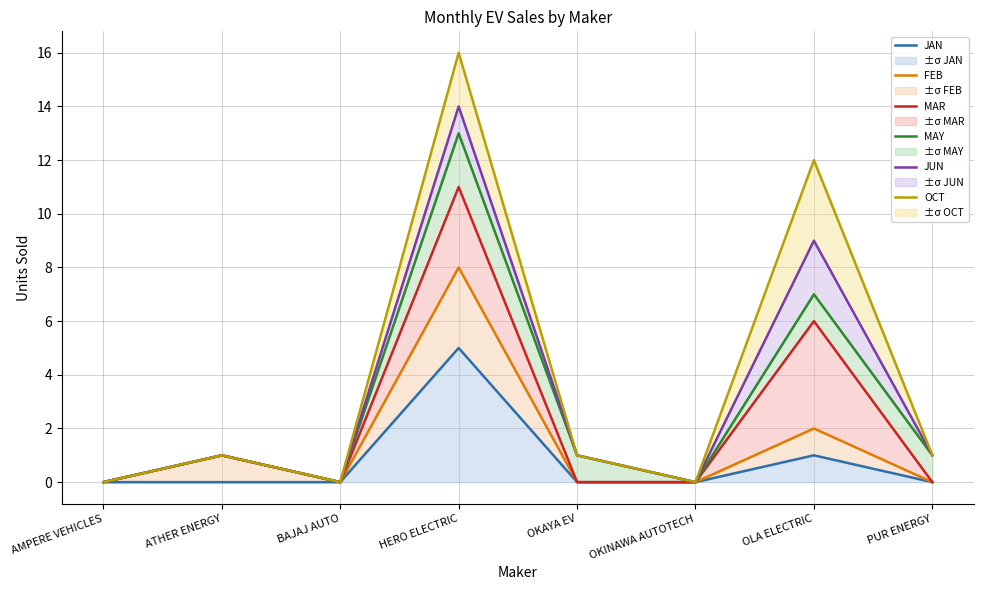

How many interior local valleys does the JUN series have?

2